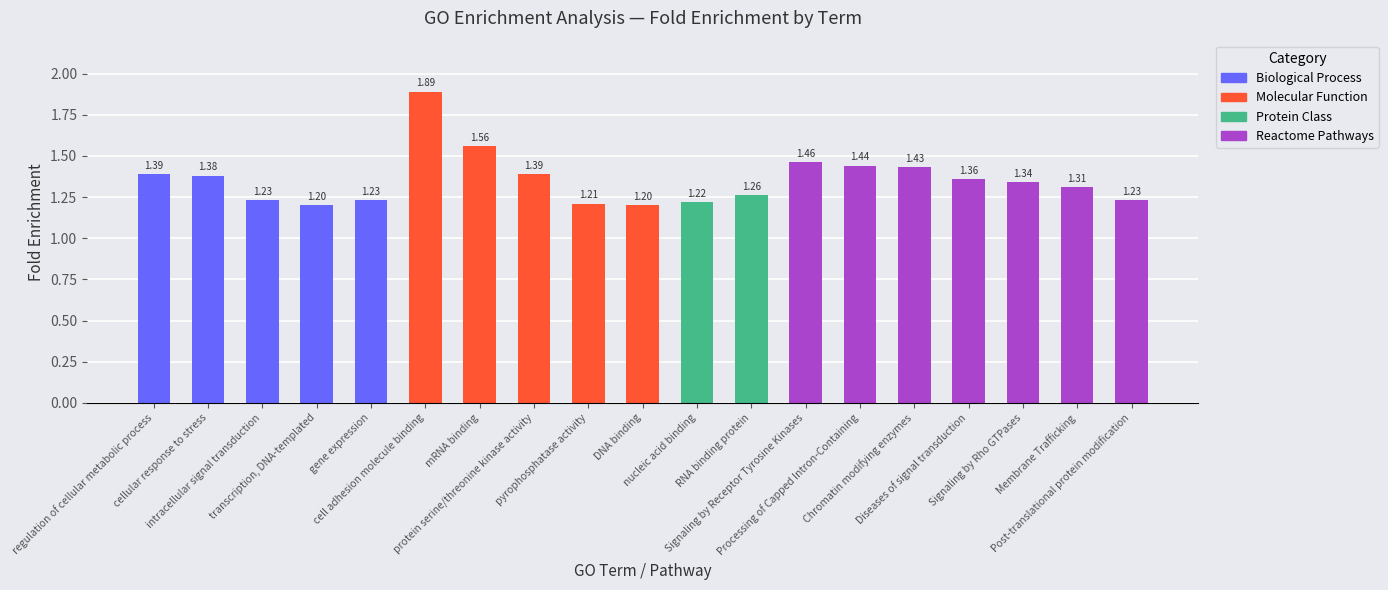

The value at nucleic acid binding is 1.2. True or false?

True